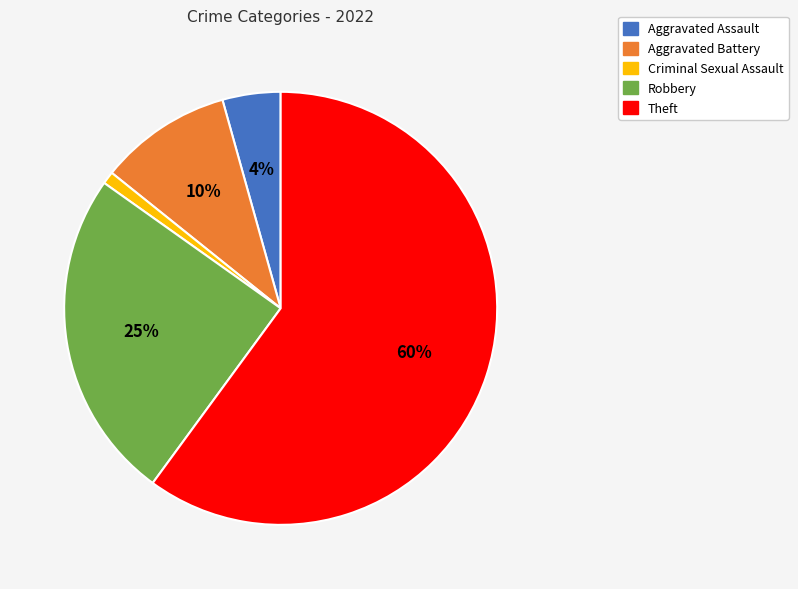

What is the majority slice?

Theft